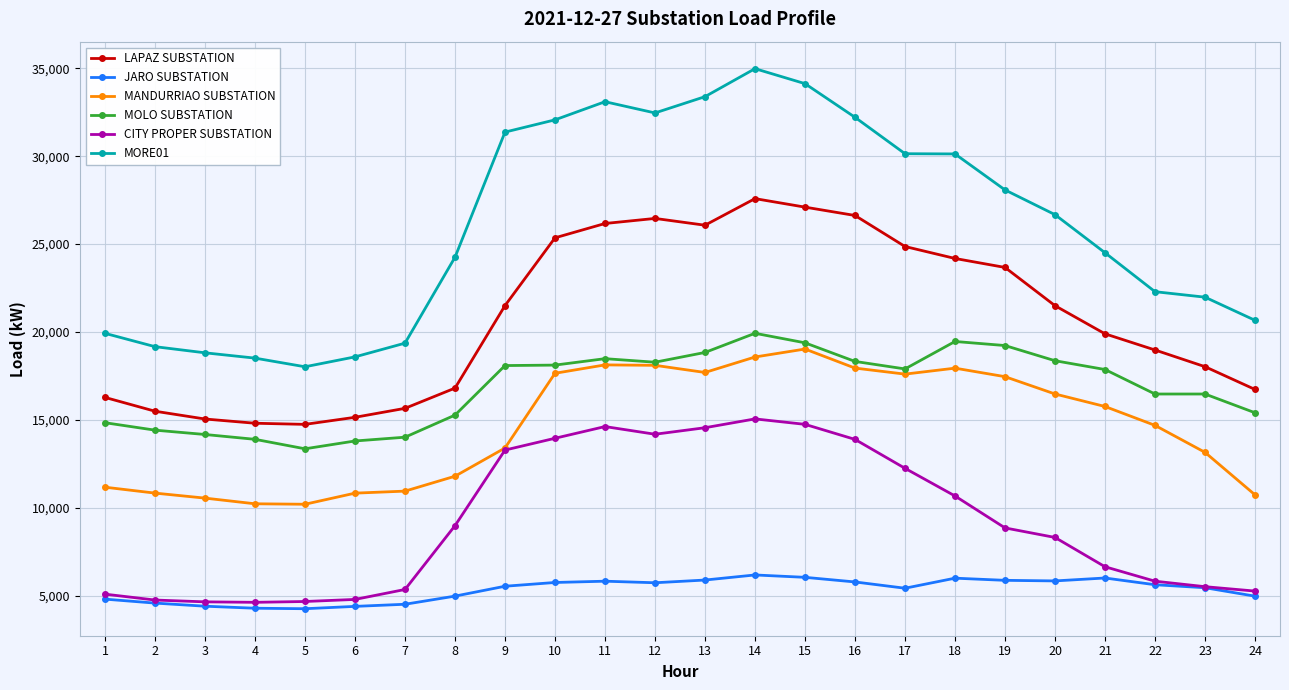

What are all the series names shown in the legend?

LAPAZ SUBSTATION, JARO SUBSTATION, MANDURRIAO SUBSTATION, MOLO SUBSTATION, CITY PROPER SUBSTATION, MORE01